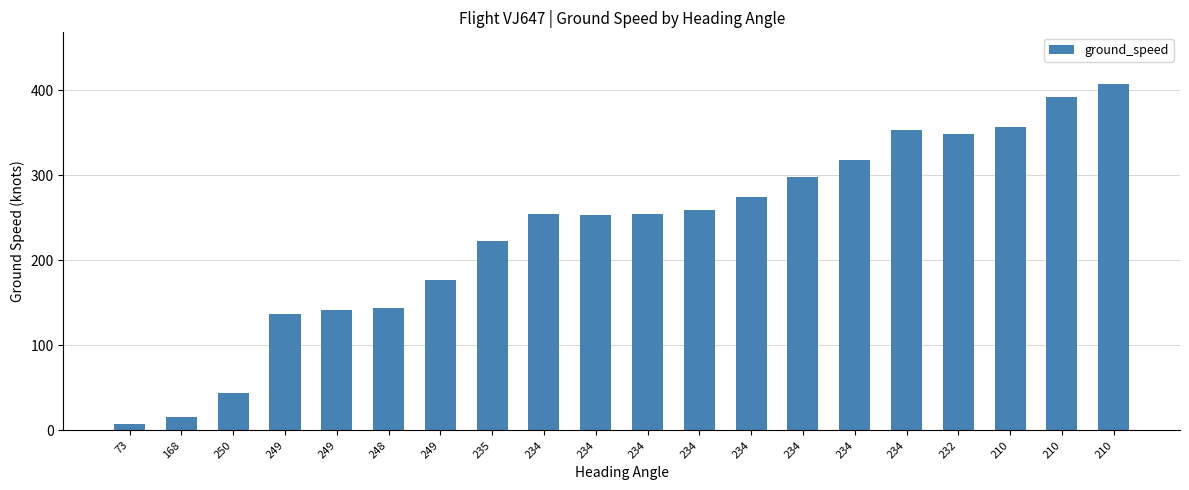

Which has a higher value, 234 or 250?

234